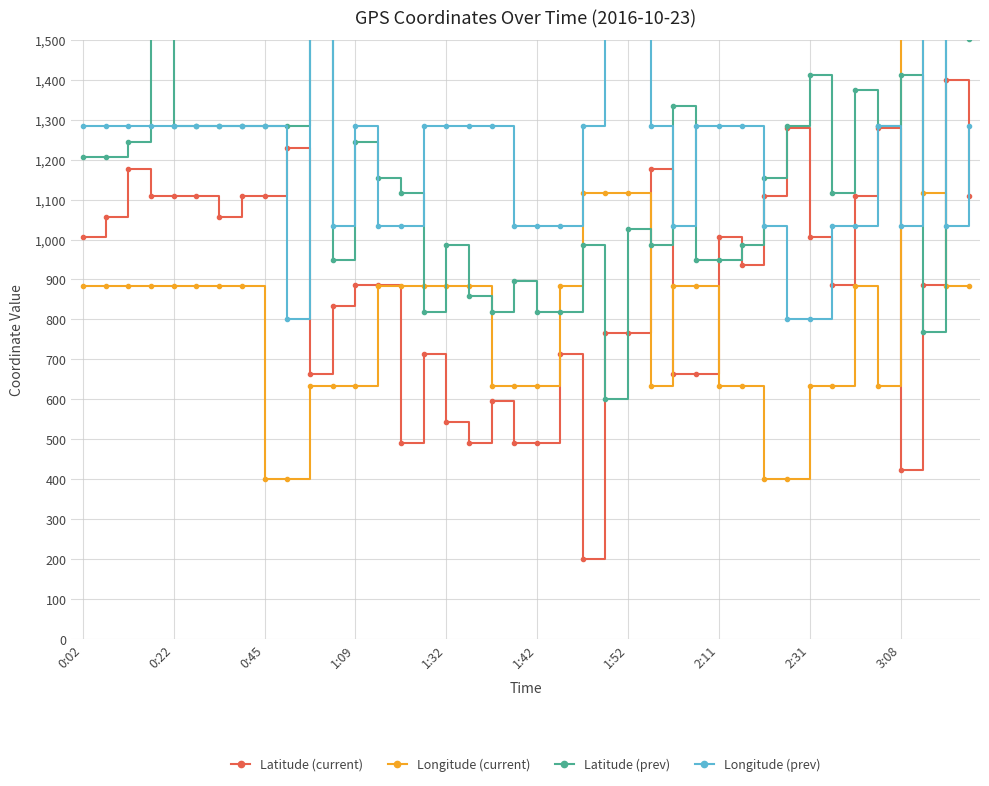

At which category is the sum across all series the highest?

38